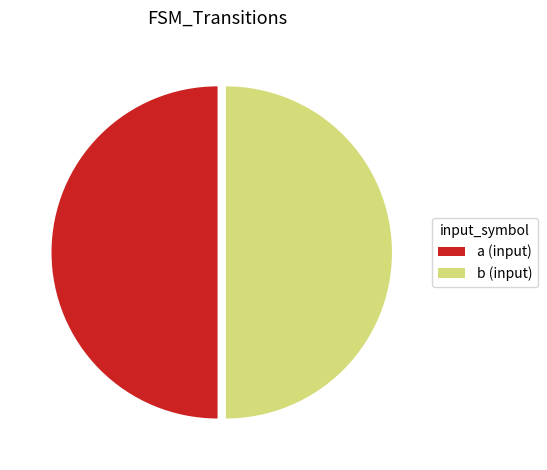

Is it true that a (input) is 56% of the pie?

False